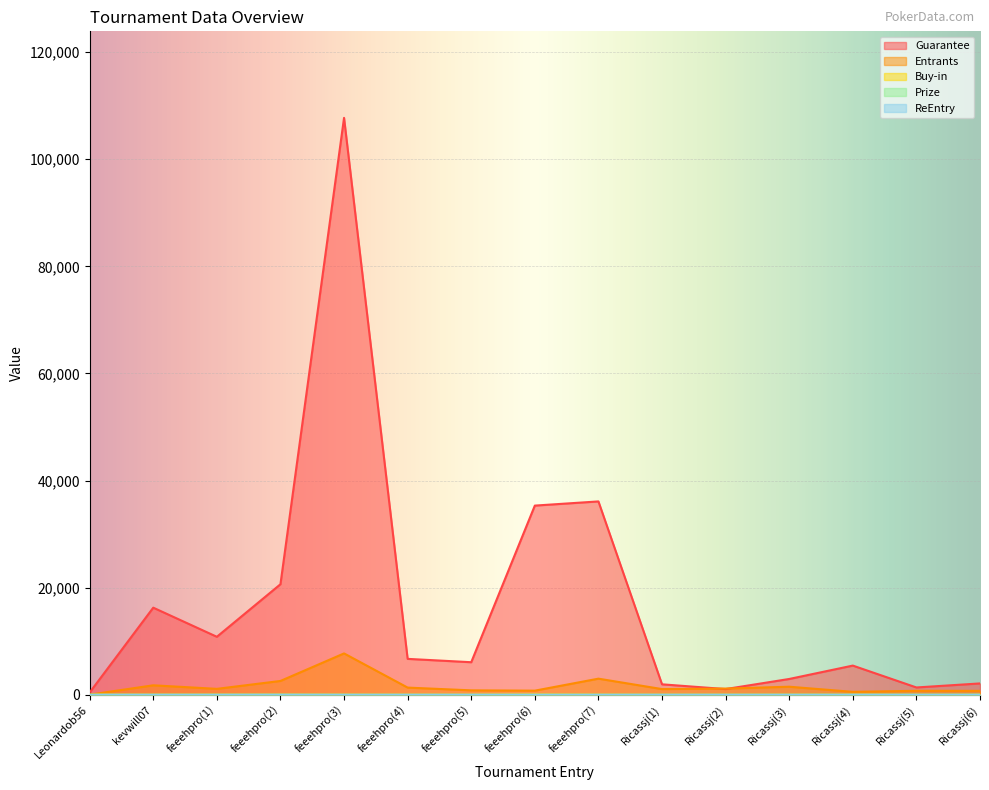

How many interior local valleys does the ReEntry series have?

1